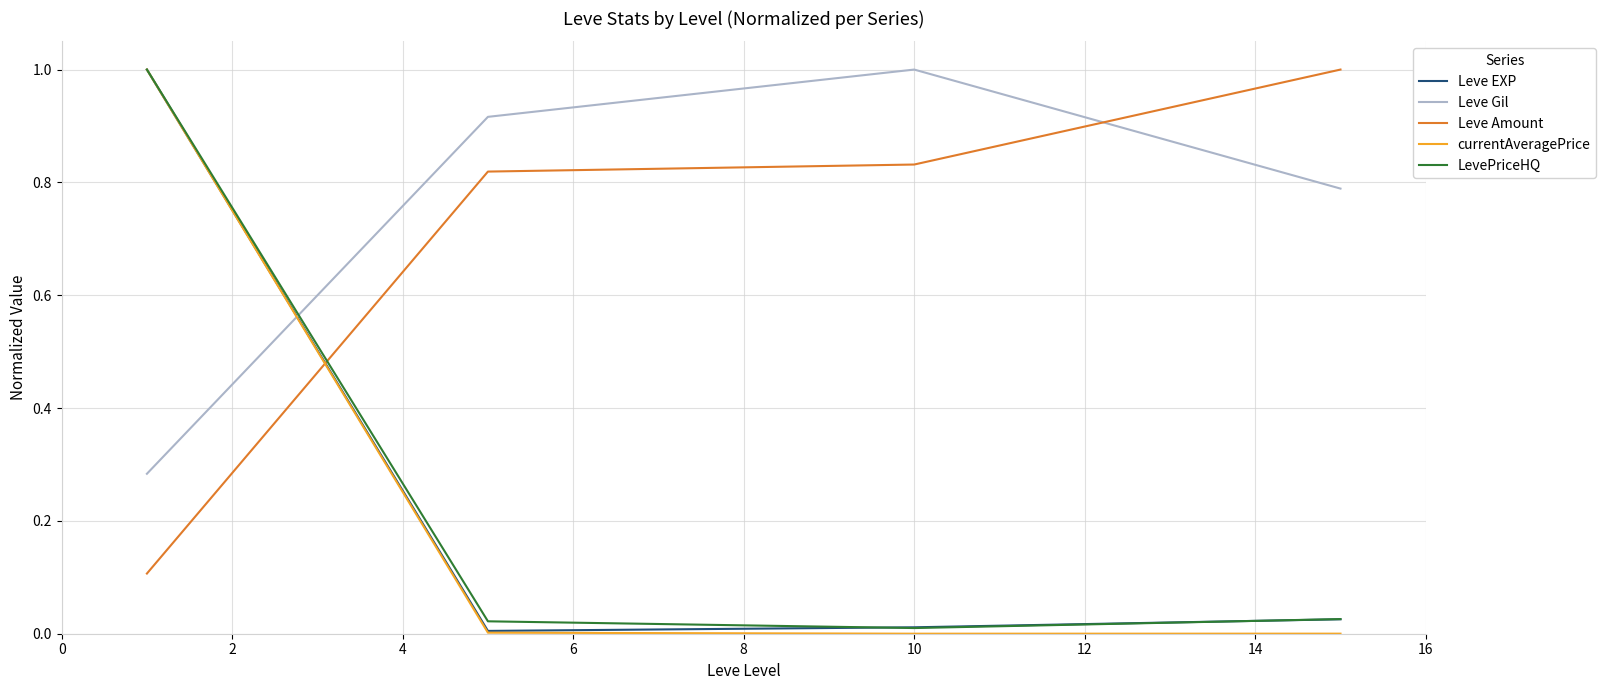

How many intersections are there between Leve Gil and Leve Amount?

1